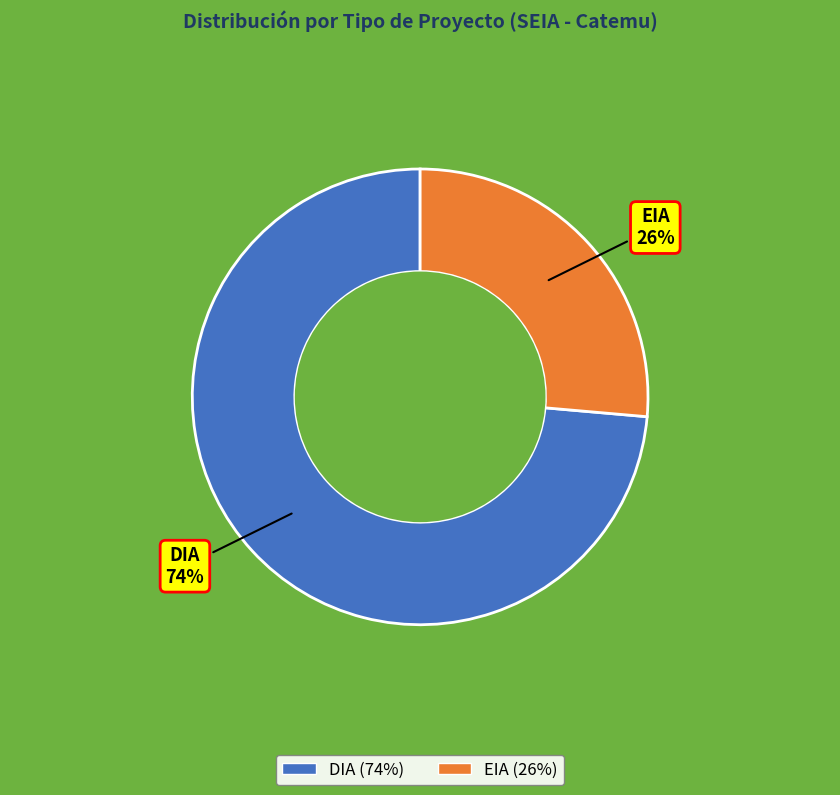

Is DIA the majority of the pie?

Yes